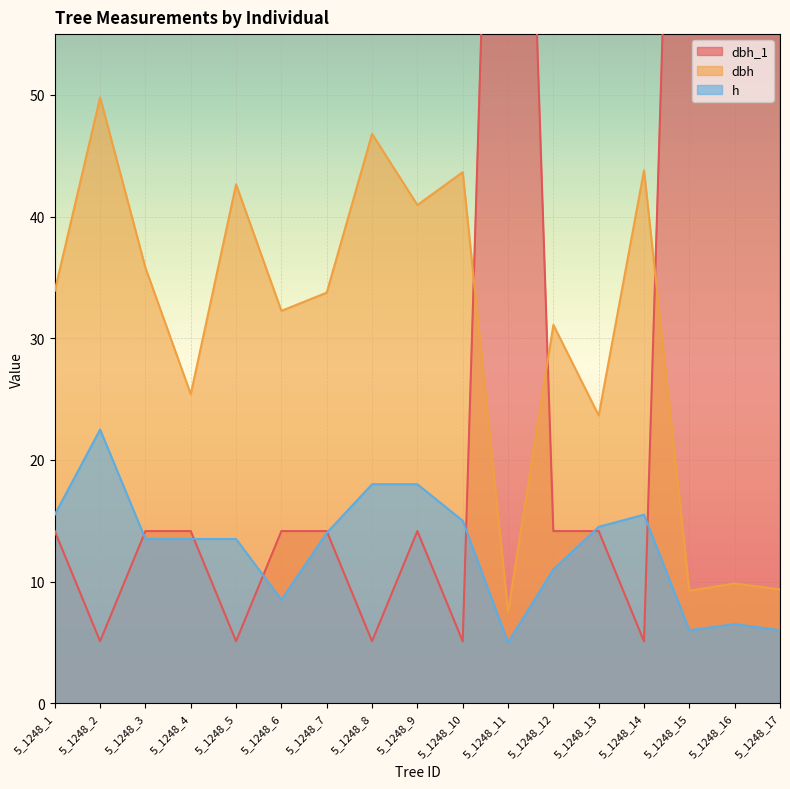

Reading left to right, extract all data points from this chart.

dbh_1: 5_1248_1=14.2	5_1248_2=5.1	5_1248_3=14.2	5_1248_4=14.2	5_1248_5=5.1	5_1248_6=14.2	5_1248_7=14.2	5_1248_8=5.1	5_1248_9=14.2	5_1248_10=5.1	5_1248_11=127.3	5_1248_12=14.2	5_1248_13=14.2	5_1248_14=5.1	5_1248_15=127.3	5_1248_16=127.3	5_1248_17=127.3
dbh: 5_1248_1=33.9	5_1248_2=49.8	5_1248_3=35.8	5_1248_4=25.4	5_1248_5=42.6	5_1248_6=32.2	5_1248_7=33.8	5_1248_8=46.8	5_1248_9=41.0	5_1248_10=43.6	5_1248_11=7.5	5_1248_12=31.1	5_1248_13=23.6	5_1248_14=43.8	5_1248_15=9.2	5_1248_16=9.8	5_1248_17=9.3
h: 5_1248_1=15.5	5_1248_2=22.5	5_1248_3=13.5	5_1248_4=13.5	5_1248_5=13.5	5_1248_6=8.5	5_1248_7=14.0	5_1248_8=18.0	5_1248_9=18.0	5_1248_10=15.0	5_1248_11=5.0	5_1248_12=11.0	5_1248_13=14.5	5_1248_14=15.5	5_1248_15=6.0	5_1248_16=6.5	5_1248_17=6.0